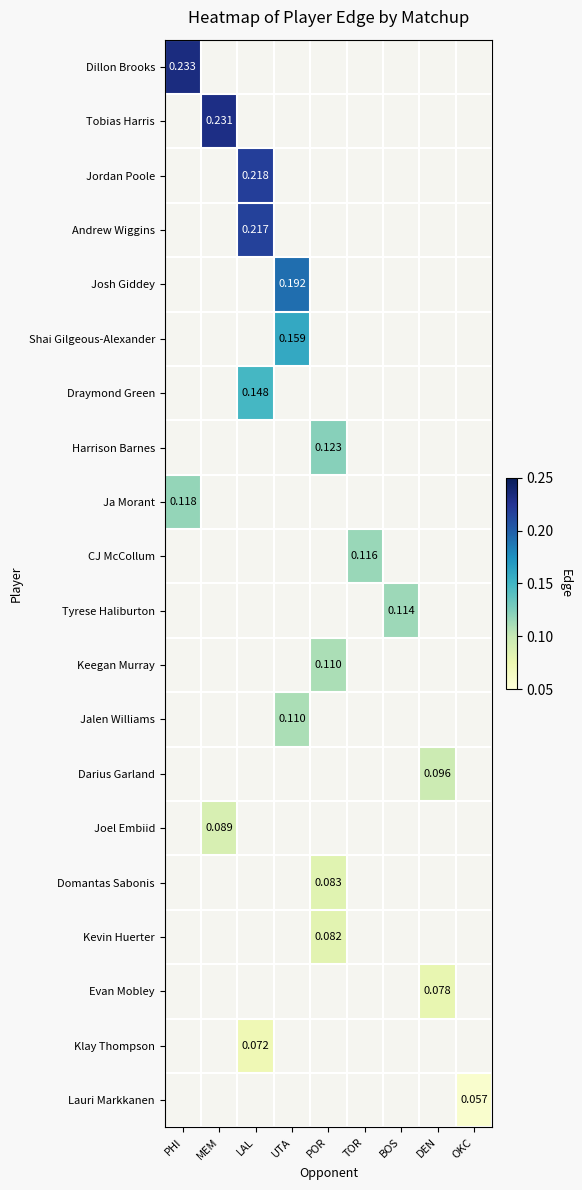

At which label does Kevin Huerter first exceed 0?

POR